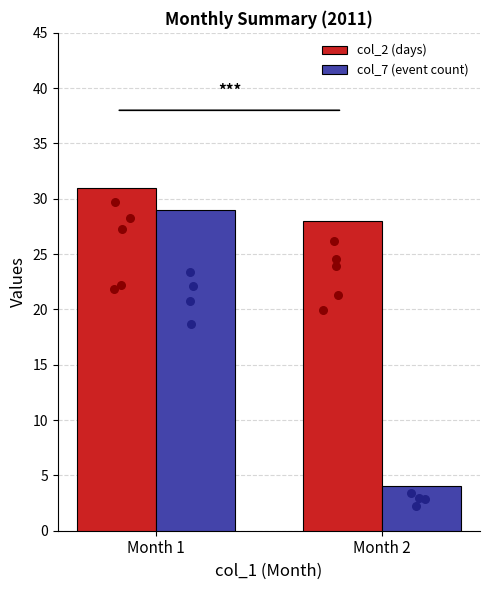

What are all the series names shown in the legend?

col_2 (days), col_7 (event count)